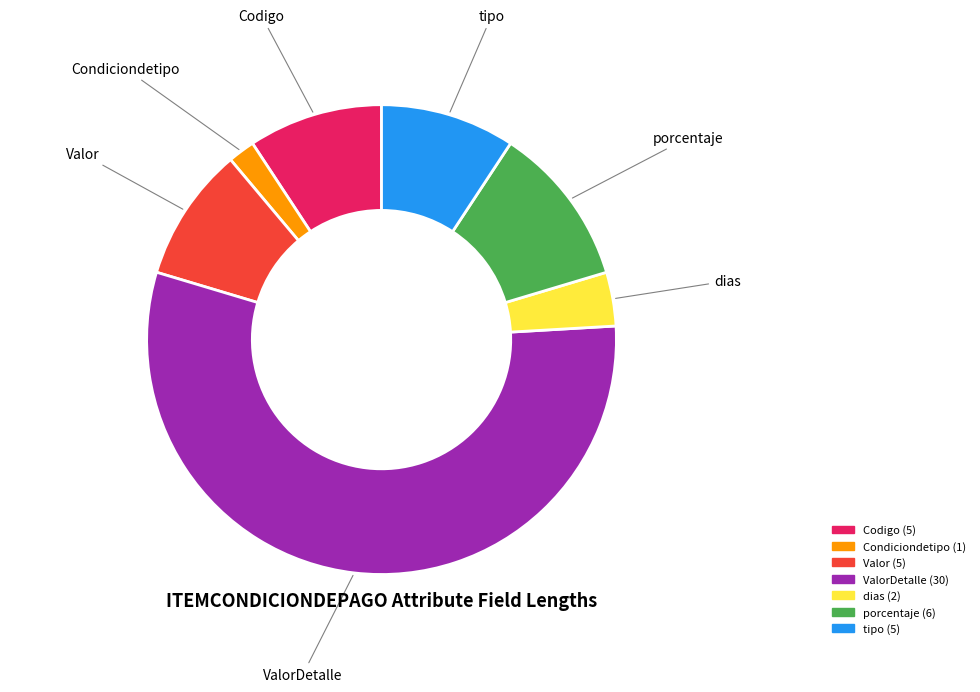

Which slice is the smallest?

Condiciondetipo